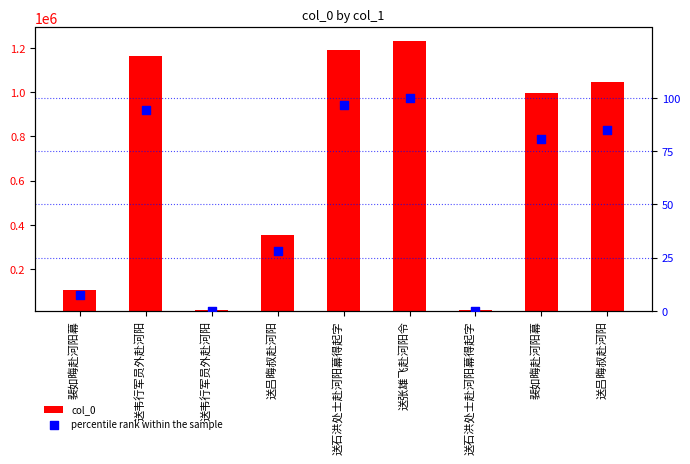

Which series has the largest Y range (max minus min)?

col_0